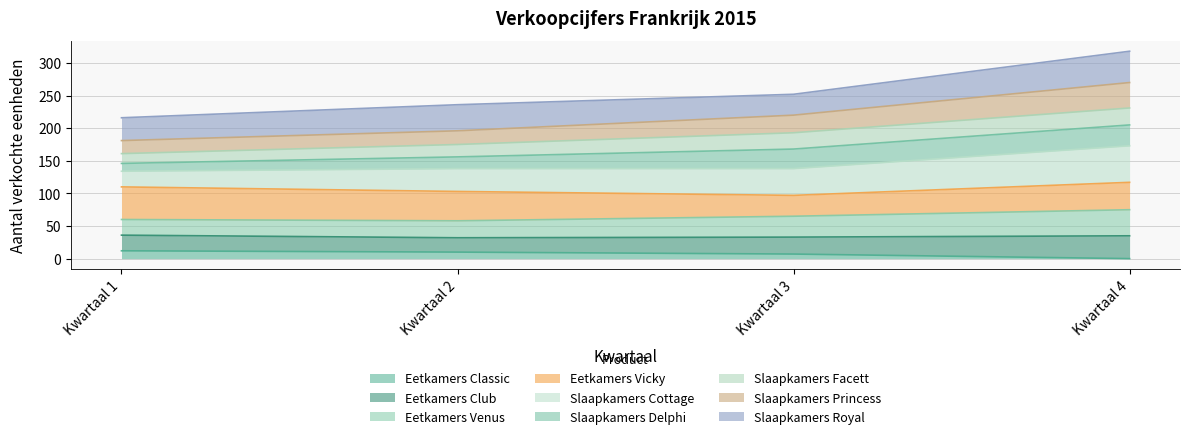

What is the sum of all Eetkamers Classic values?

29